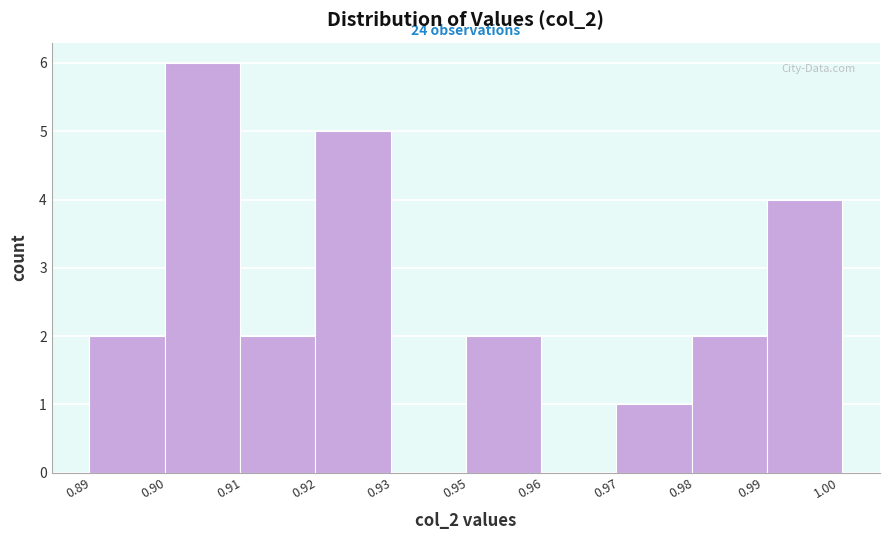

Reading left to right, what are all the values shown in this chart?

0.89=2	0.90=6	0.91=2	0.92=5	0.93=0	0.95=2	0.96=0	0.97=1	0.99=2	1.00=4